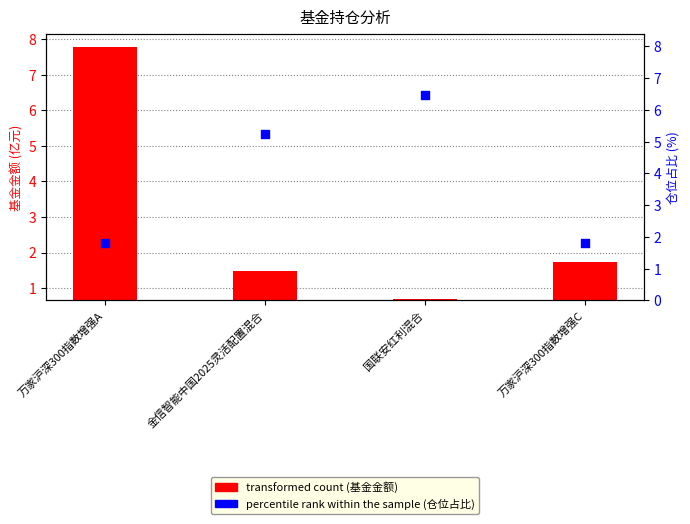

What are all the series names shown in the legend?

transformed count, percentile rank within the sample